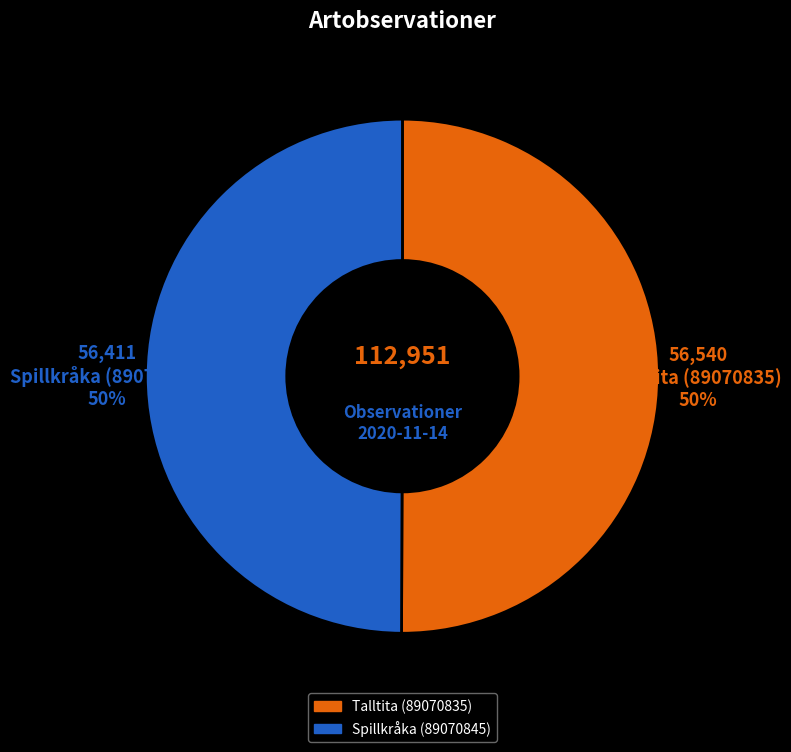

To the nearest percent, what portion does Talltita (89070835) represent?

50%